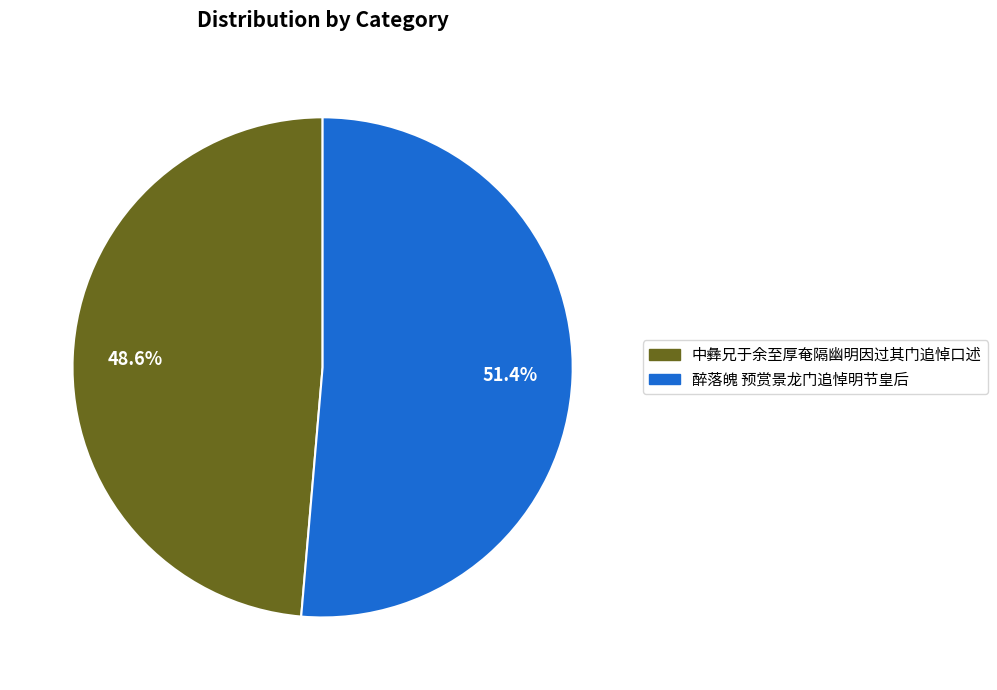

How many slices are in this pie chart?

2